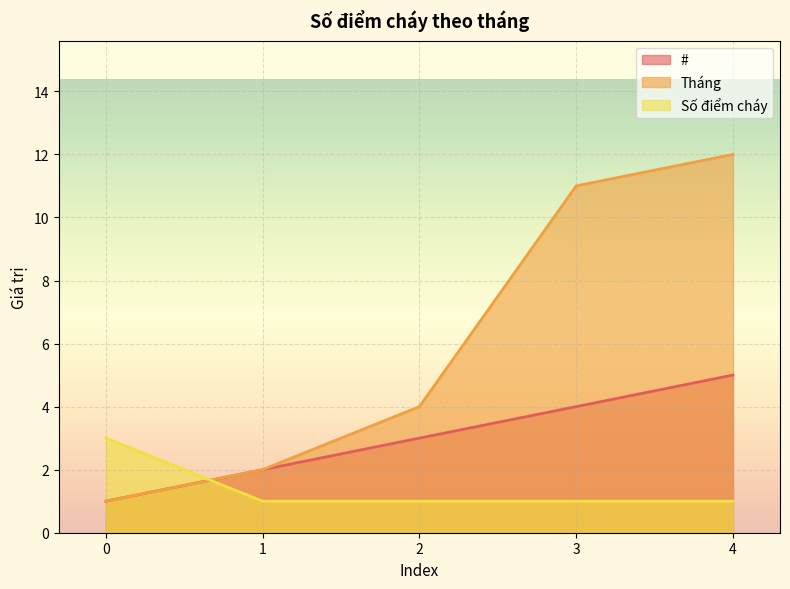

What is the value of the # point at the 3rd from the left?

3